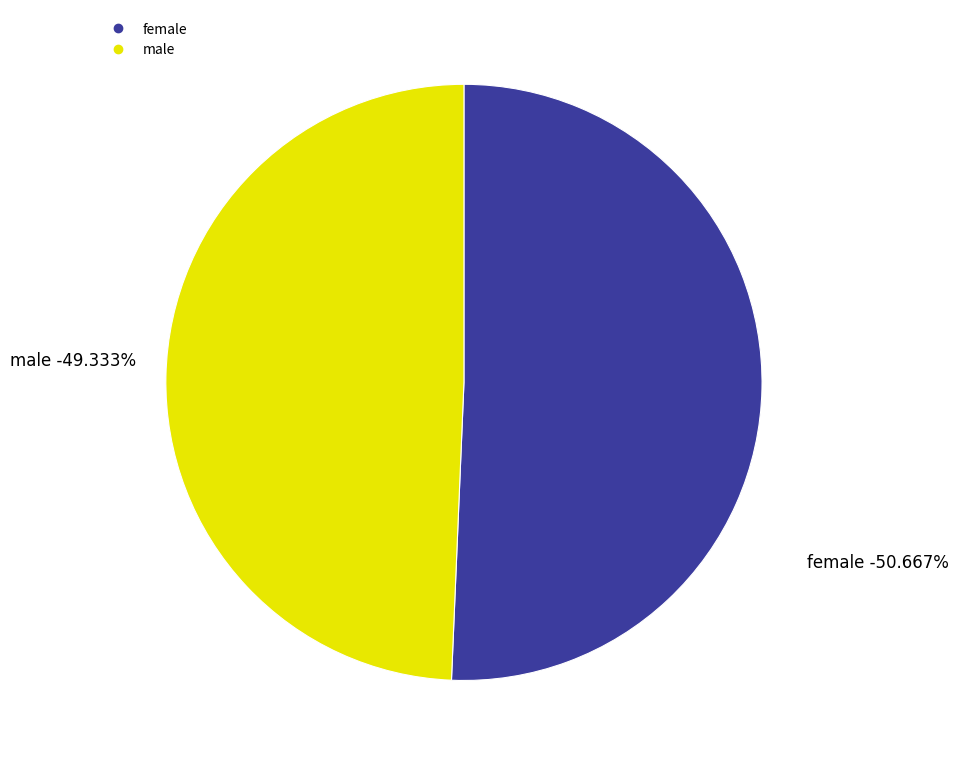

Combined, do female and male account for over 50%?

Yes